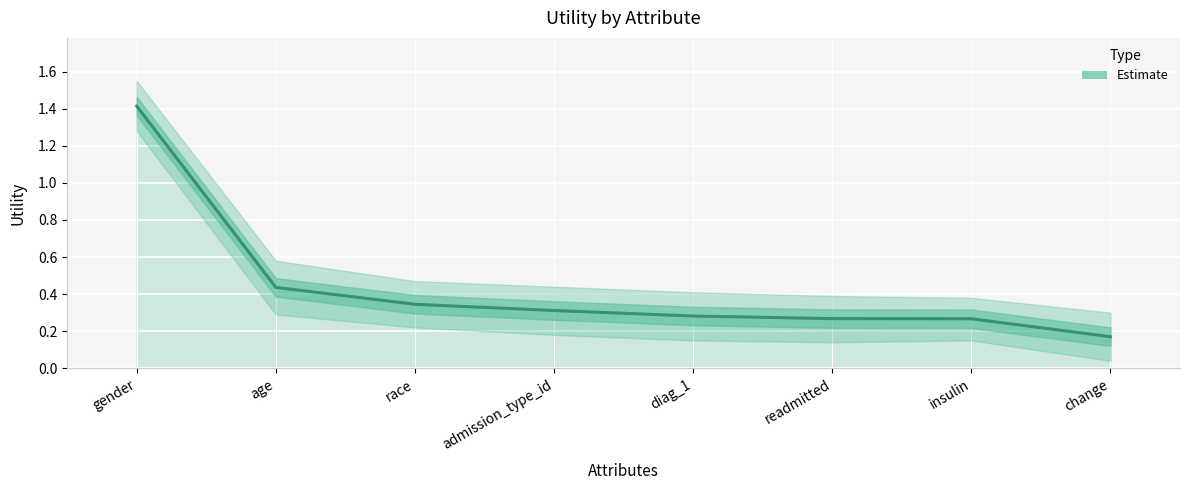

List the labels in order of value, smallest first.

change, insulin, readmitted, diag_1, admission_type_id, race, age, gender